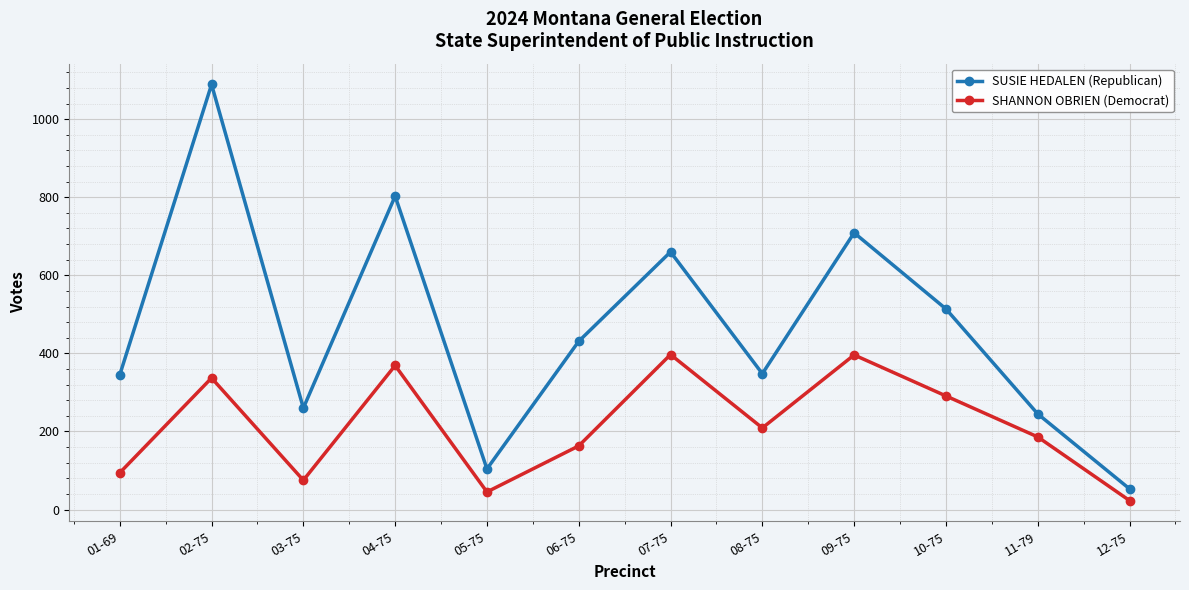

What is the sum of all SHANNON OBRIEN (Democrat) values?

2585